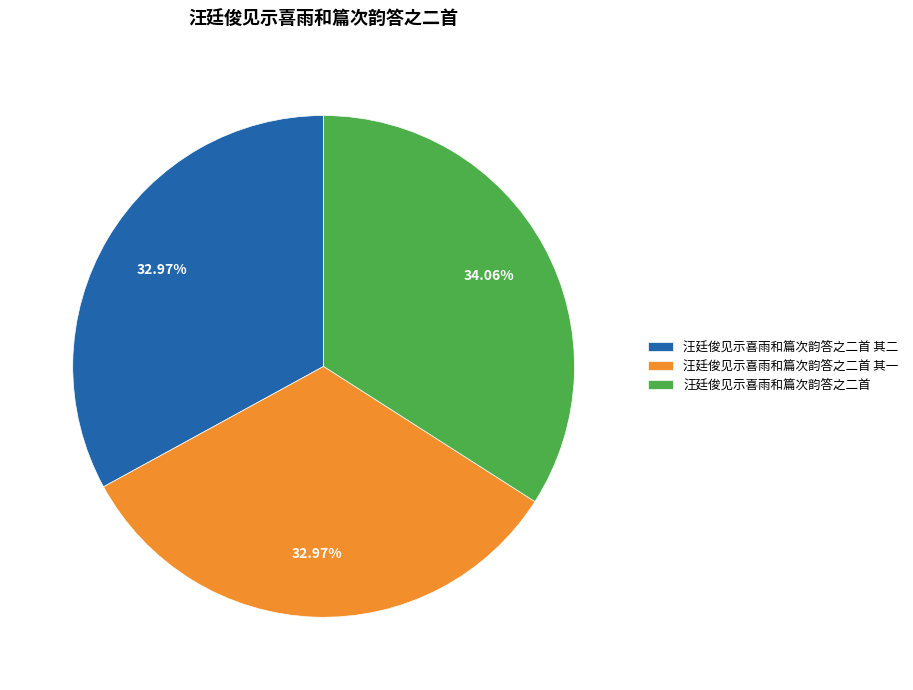

To the nearest percent, what percentage of the pie is 汪廷俊见示喜雨和篇次韵答之二首?

34%